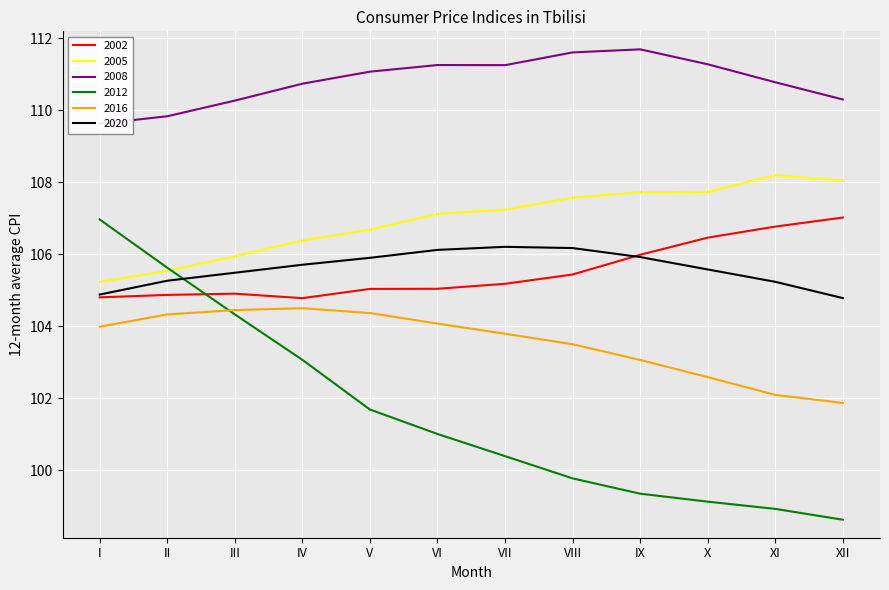

What is the value of the 2020 point at the 8th from the left?

106.2